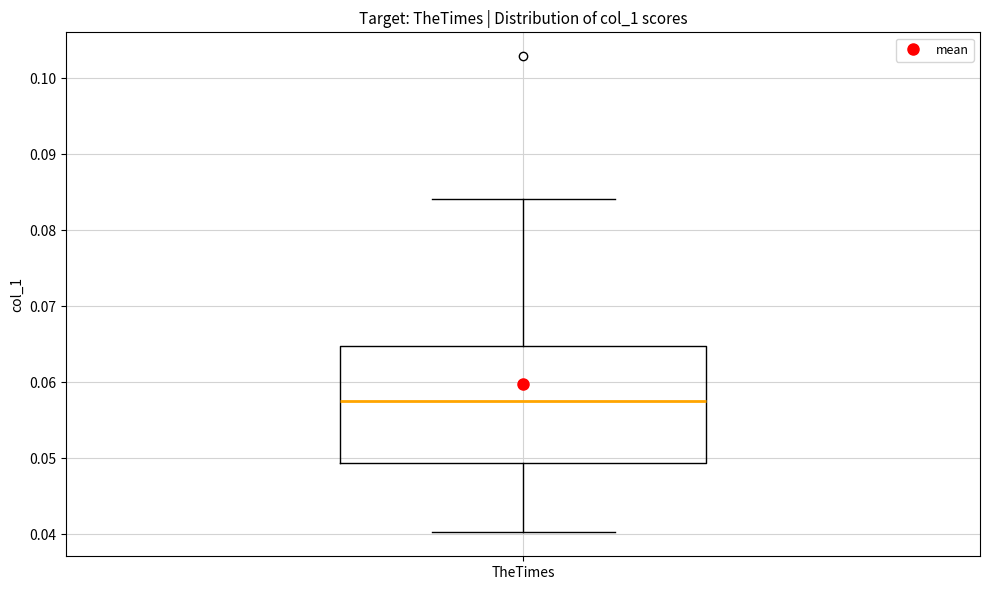

Transcribe this box plot: give where the median line is, the range the box spans, and where the two whiskers end, as read against the y-axis. The values are not printed on the chart, so give them approximately, as read against the axis.

median 0.058, box 0.049 to 0.065, whiskers 0.040 to 0.084